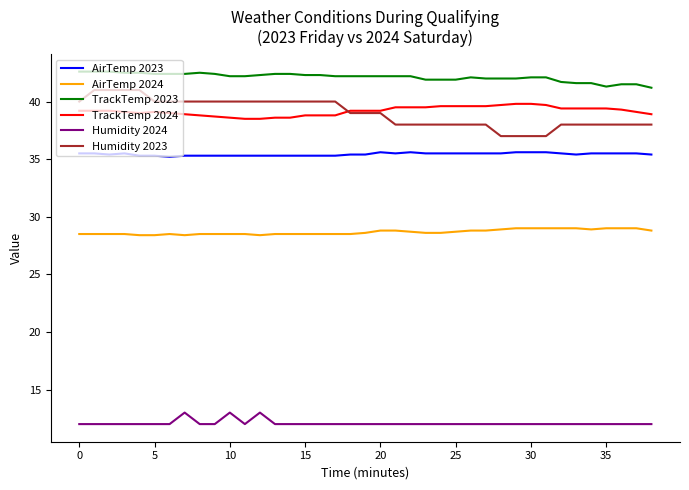

What is the lowest value of the TrackTemp 2023 series?

41.2